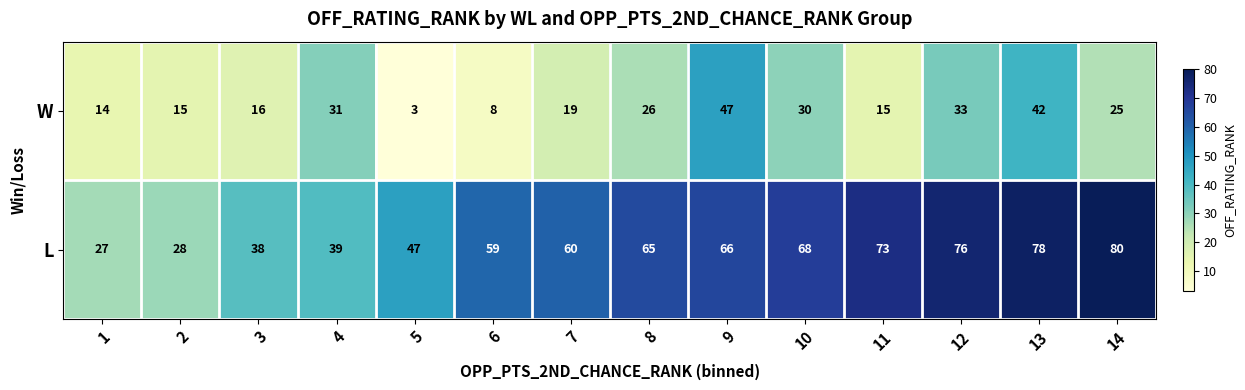

Reading left to right, what are all the values shown in this chart?

W: 1=14	2=15	3=16	4=31	5=3	6=8	7=19	8=26	9=47	10=30	11=15	12=33	13=42	14=25
L: 1=27	2=28	3=38	4=39	5=47	6=59	7=60	8=65	9=66	10=68	11=73	12=76	13=78	14=80